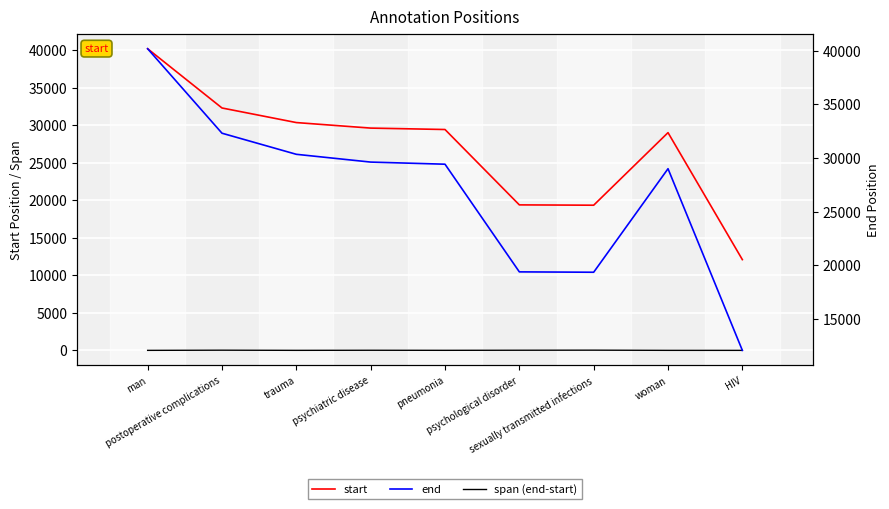

True or false: start and end intersect in this chart.

False